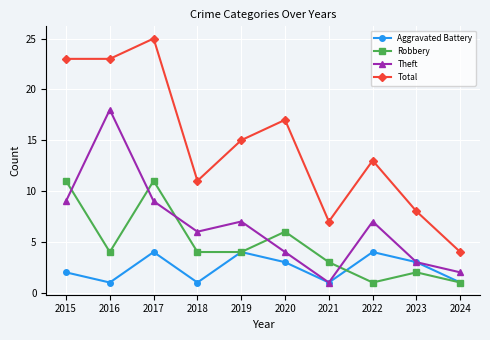

Between 2016 and 2019, which series saw the biggest shift?

Theft